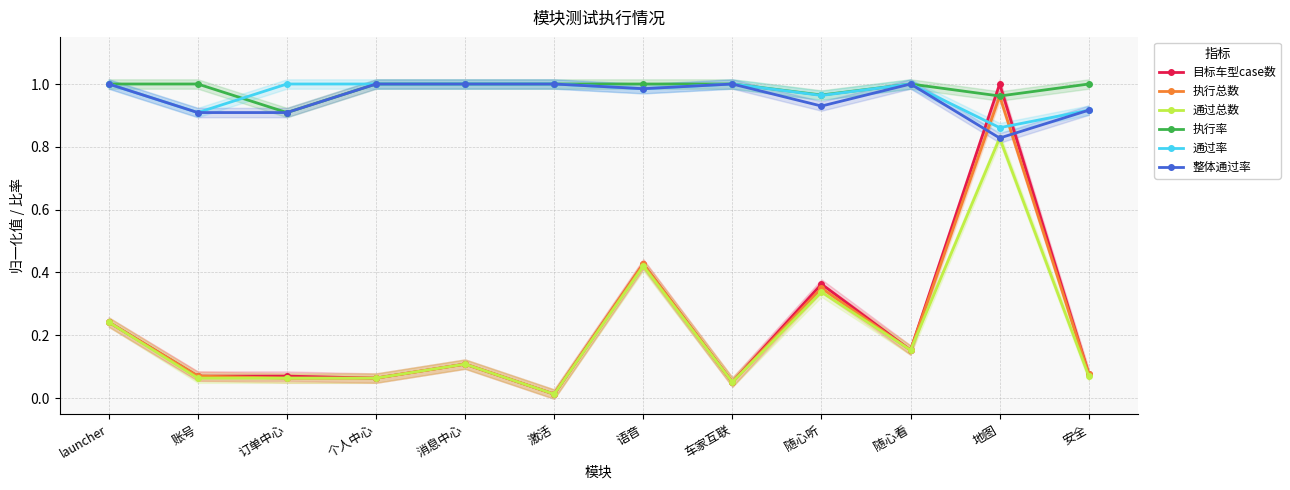

Reading right to left, list all the values displayed in this chart.

目标车型case数: 安全=0.1	地图=1.0	随心看=0.2	随心听=0.4	车家互联=0.1	语音=0.4	激活=0.0	消息中心=0.1	个人中心=0.1	订单中心=0.1	账号=0.1	launcher=0.2
执行总数: 安全=0.1	地图=1.0	随心看=0.2	随心听=0.4	车家互联=0.1	语音=0.4	激活=0.0	消息中心=0.1	个人中心=0.1	订单中心=0.1	账号=0.1	launcher=0.2
通过总数: 安全=0.1	地图=0.8	随心看=0.2	随心听=0.3	车家互联=0.1	语音=0.4	激活=0.0	消息中心=0.1	个人中心=0.1	订单中心=0.1	账号=0.1	launcher=0.2
执行率: 安全=1.0	地图=1.0	随心看=1.0	随心听=1.0	车家互联=1.0	语音=1.0	激活=1.0	消息中心=1.0	个人中心=1.0	订单中心=0.9	账号=1.0	launcher=1.0
通过率: 安全=0.9	地图=0.9	随心看=1.0	随心听=1.0	车家互联=1.0	语音=1.0	激活=1.0	消息中心=1.0	个人中心=1.0	订单中心=1.0	账号=0.9	launcher=1.0
整体通过率: 安全=0.9	地图=0.8	随心看=1.0	随心听=0.9	车家互联=1.0	语音=1.0	激活=1.0	消息中心=1.0	个人中心=1.0	订单中心=0.9	账号=0.9	launcher=1.0